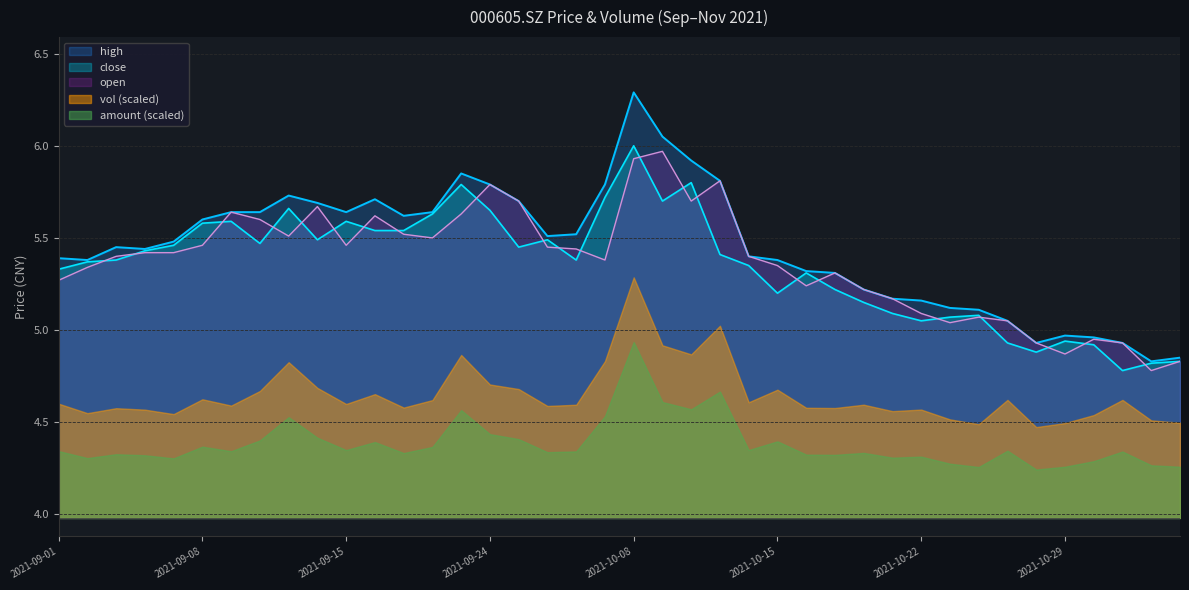

What is the value of the close point at the 23rd from the left?

5.8